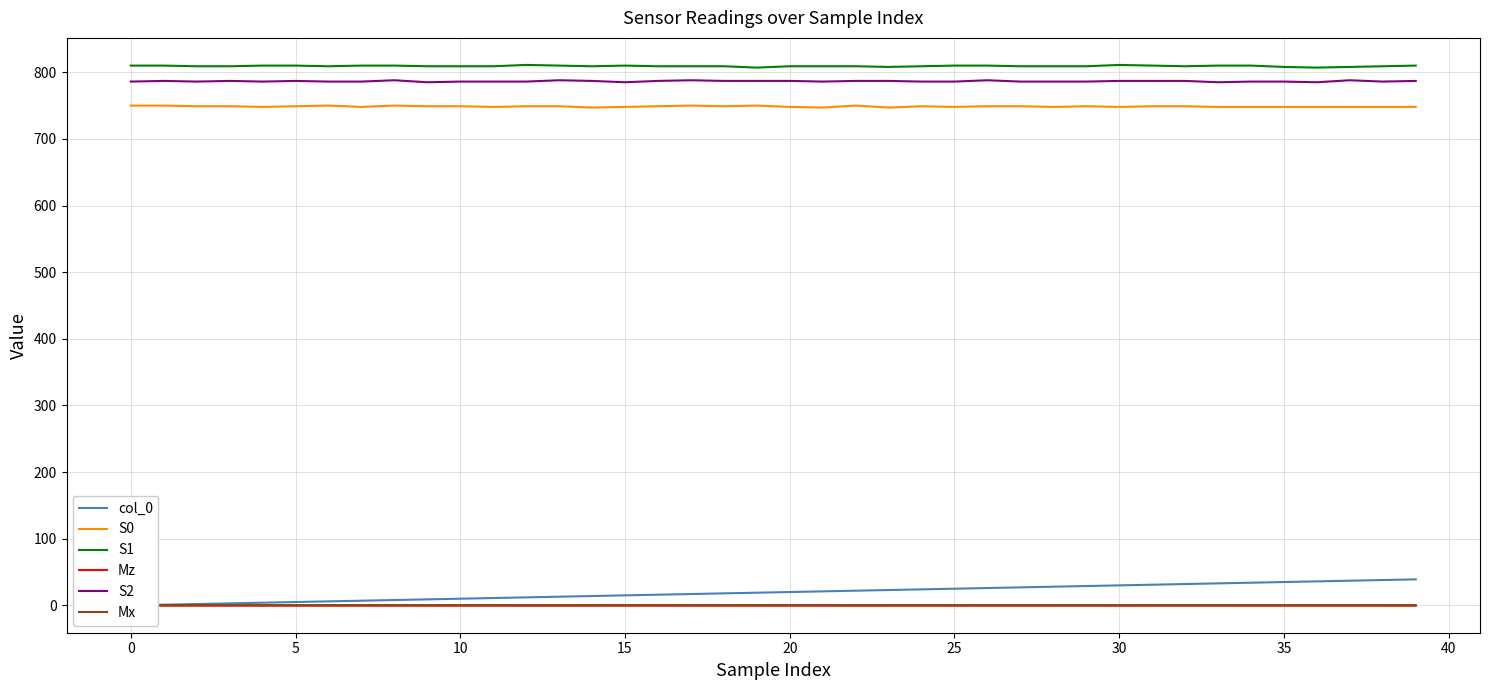

How many interior local valleys does the S1 series have?

6